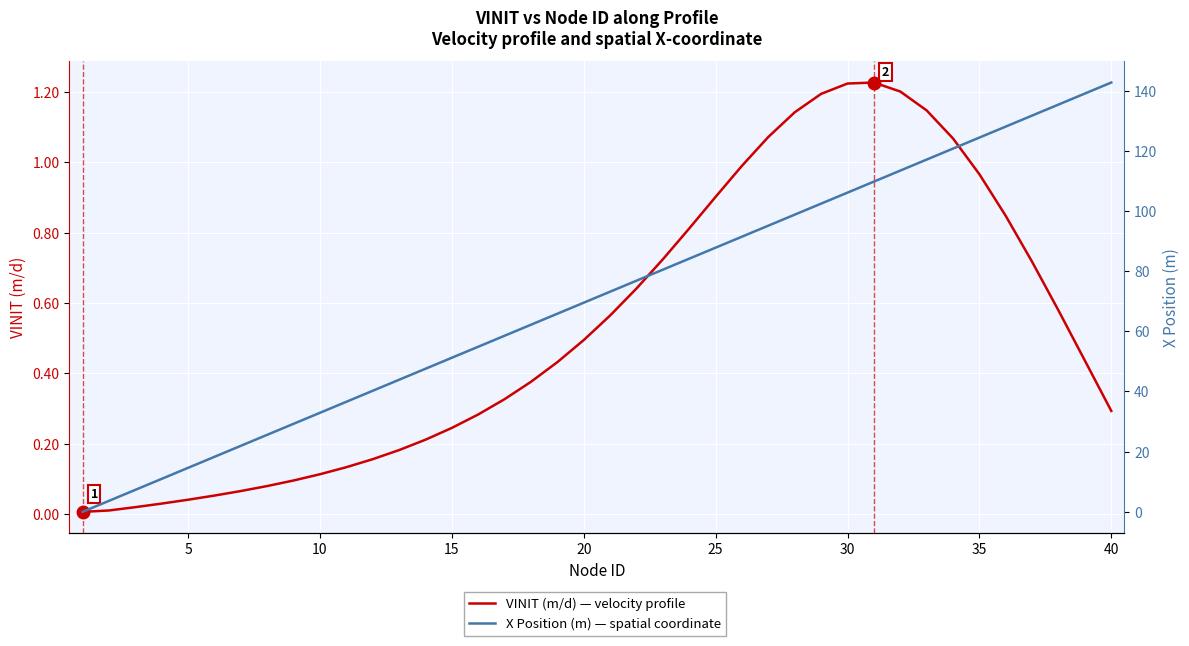

At how many categories does at least one series exceed 29?

32